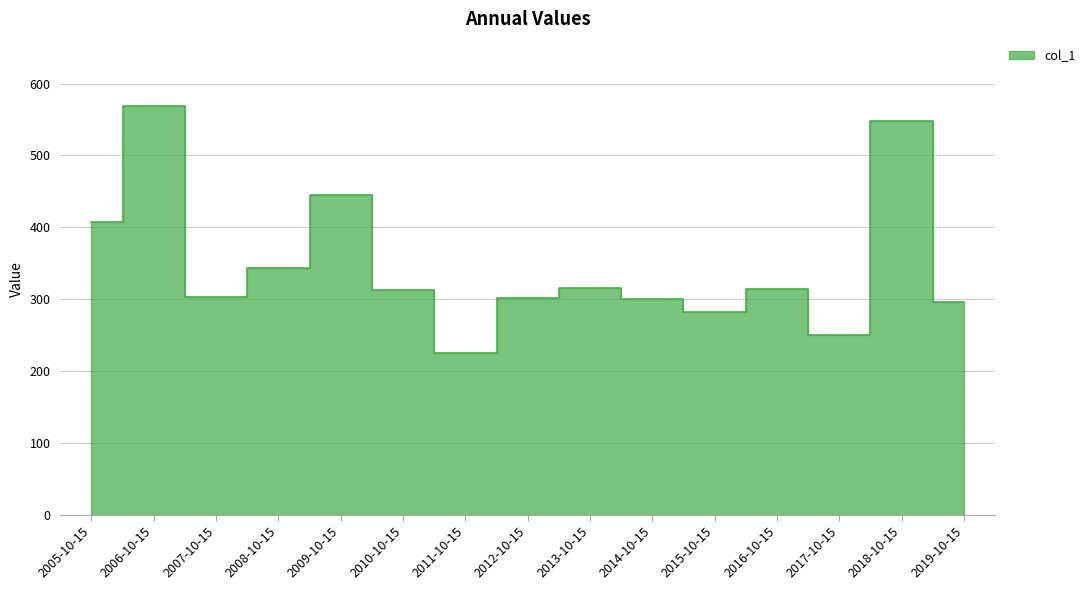

What is the label of the 6th point from the right?

2014-10-15